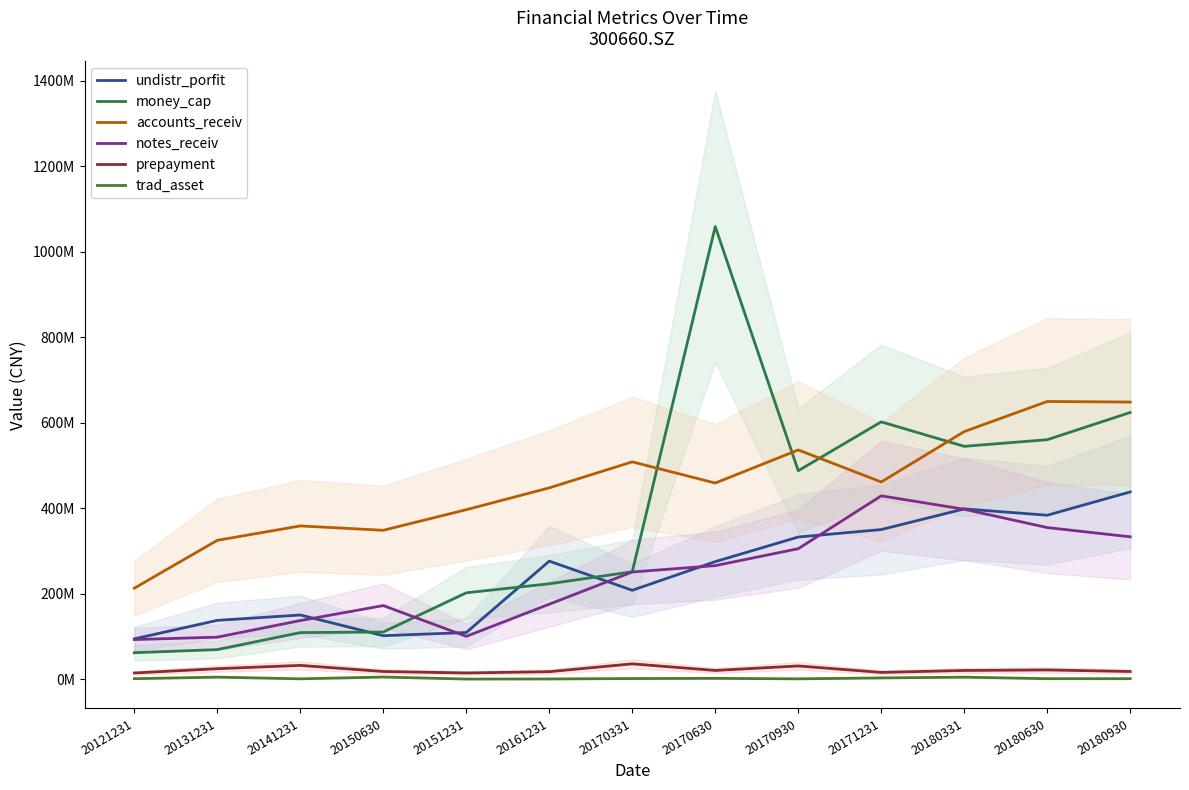

True or false: prepayment has a value of 35586646.8 at 20170331.

True